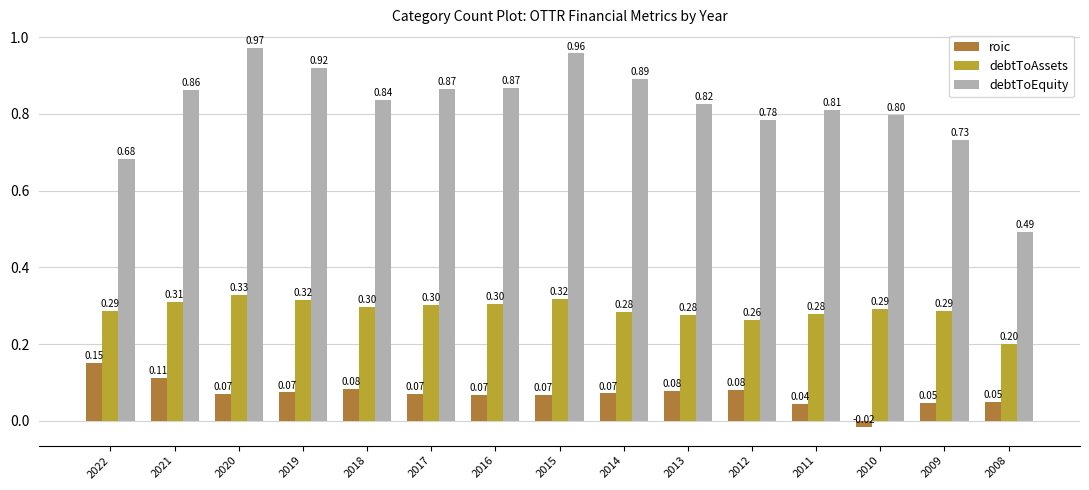

Which series has the largest range (max minus min)?

debtToEquity